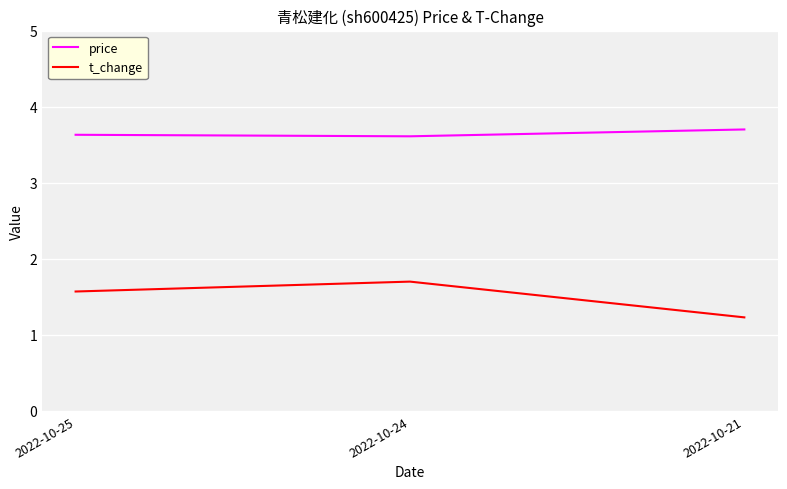

Reading right to left, transcribe all the data shown in this chart.

price: 3.7	3.6	3.6
t_change: 1.2	1.7	1.6